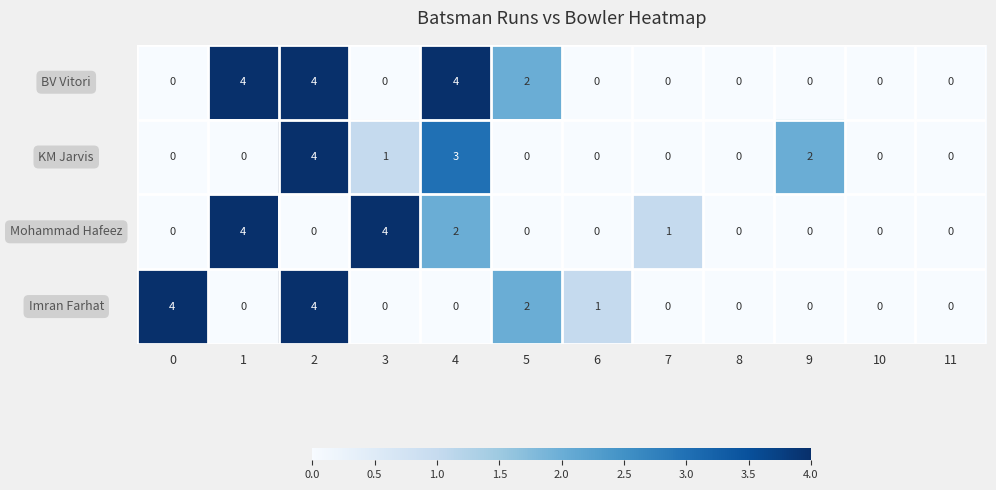

What is the total value across all series at 0?

4